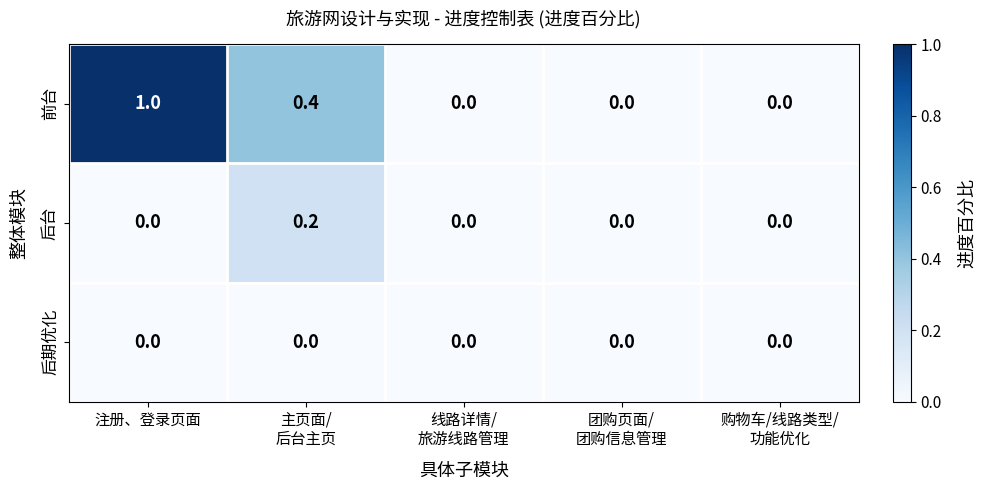

Rank the series by their maximum value, from highest to lowest.

前台, 后台, 后期优化